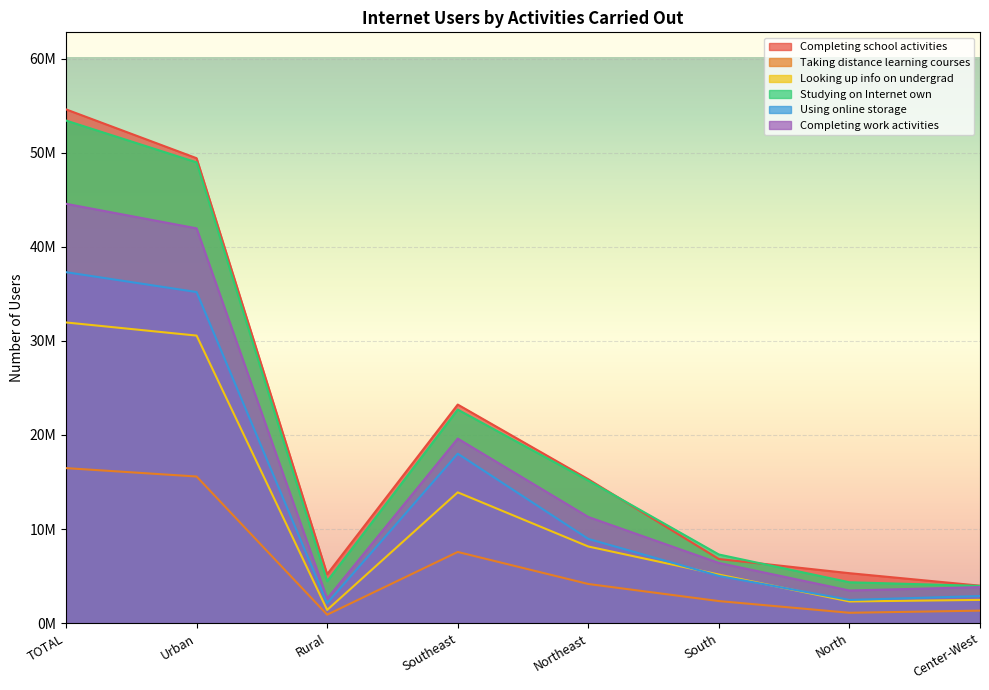

What are all the series names shown in the legend?

Completing school activities, Taking distance learning courses, Looking up info on undergrad, Studying on Internet own, Using online storage, Completing work activities